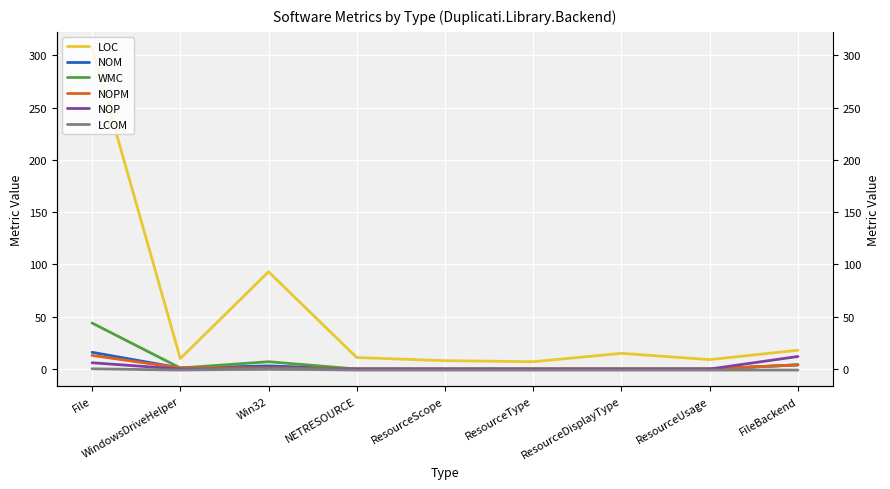

The value of NOPM at NETRESOURCE is -4.2. True or false?

False